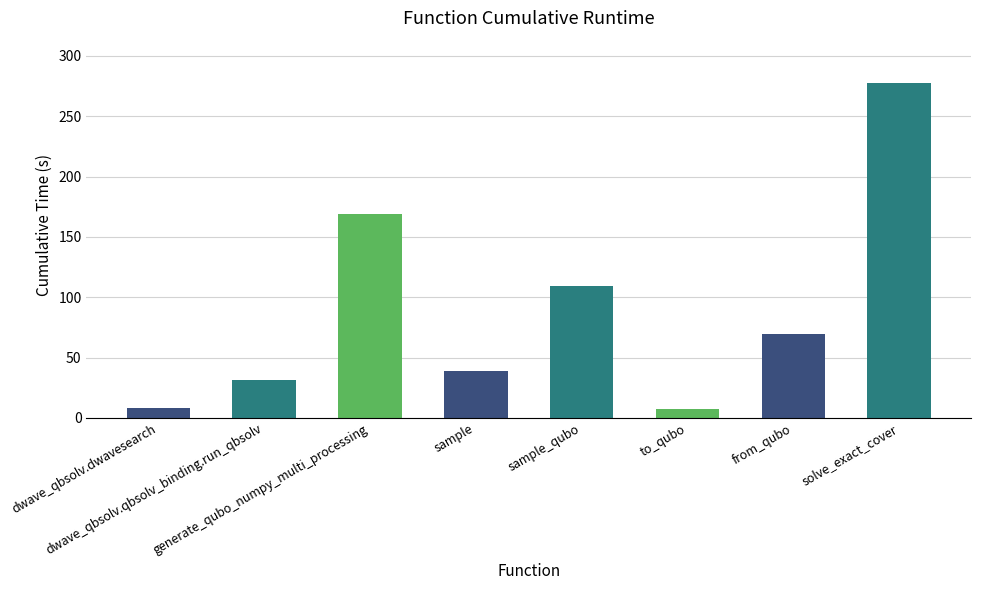

Does the chart contain any negative values?

No